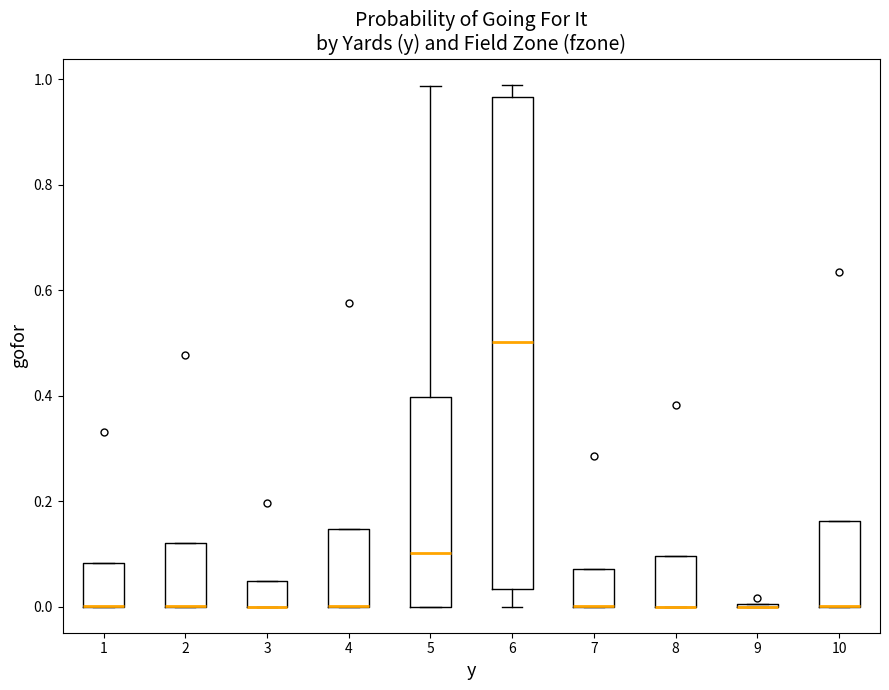

Reading left to right, transcribe this box plot: for each box, give where its median line is, the range the box spans, and where its two whiskers end, as read against the y-axis. The values are not printed on the chart, so give them approximately, as read against the axis.

1: median 0.00 (drawn on the box's lower edge), box 0.00 to 0.08, whiskers 0.00 to 0.08
2: median 0.00 (drawn on the box's lower edge), box 0.00 to 0.12, whiskers 0.00 to 0.12
3: median 0.00 (drawn on the box's lower edge), box 0.00 to 0.04, whiskers 0.00 to 0.04
4: median 0.00 (drawn on the box's lower edge), box 0.00 to 0.14, whiskers 0.00 to 0.14
5: median 0.10, box 0.00 to 0.40, whiskers 0.00 to 0.98
6: median 0.50, box 0.04 to 0.96, whiskers 0.00 to 0.98
7: median 0.00 (drawn on the box's lower edge), box 0.00 to 0.08, whiskers 0.00 to 0.08
8: median 0.00 (drawn on the box's lower edge), box 0.00 to 0.10, whiskers 0.00 to 0.10
9: box collapsed to a line at 0.00, whiskers 0.00 to 0.00
10: median 0.00 (drawn on the box's lower edge), box 0.00 to 0.16, whiskers 0.00 to 0.16